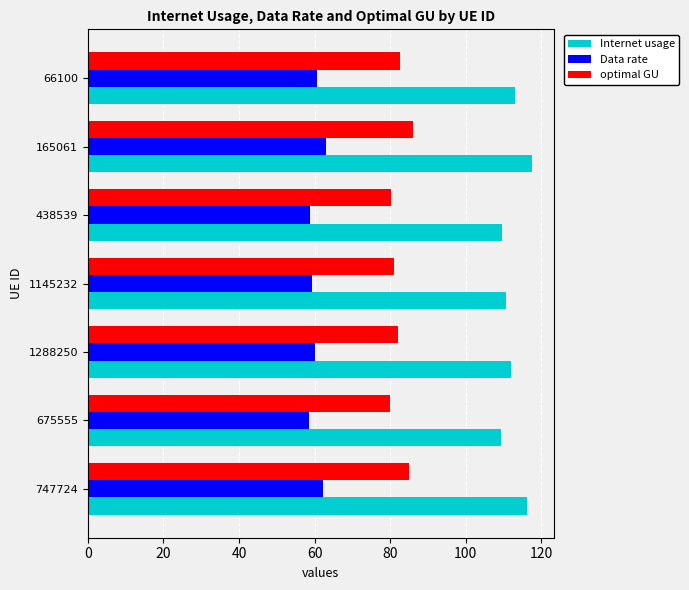

How many values in the Internet usage series are below 112?

3